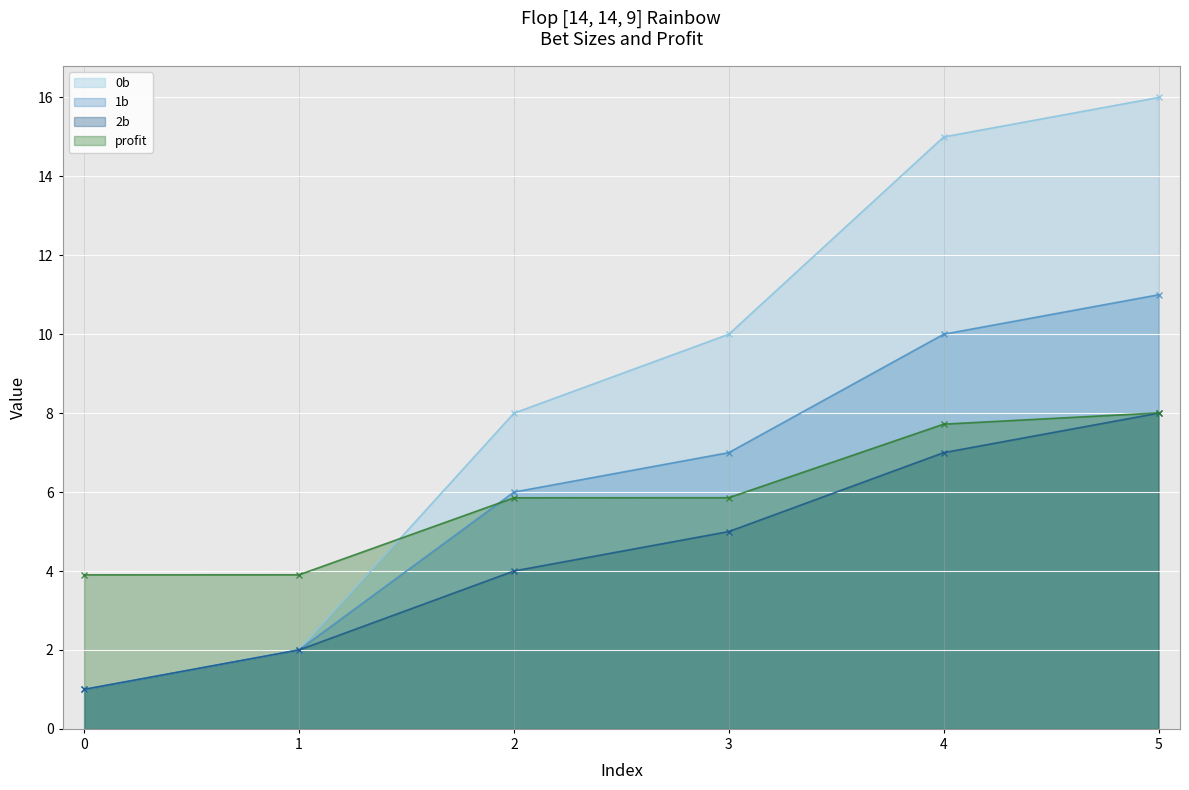

The 0b series shows 0.5 at 0. True or false?

False